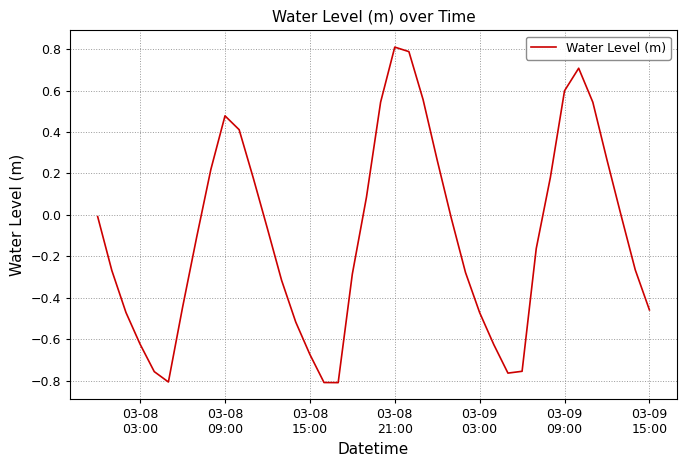

What is the difference between the maximum and minimum values?

1.6